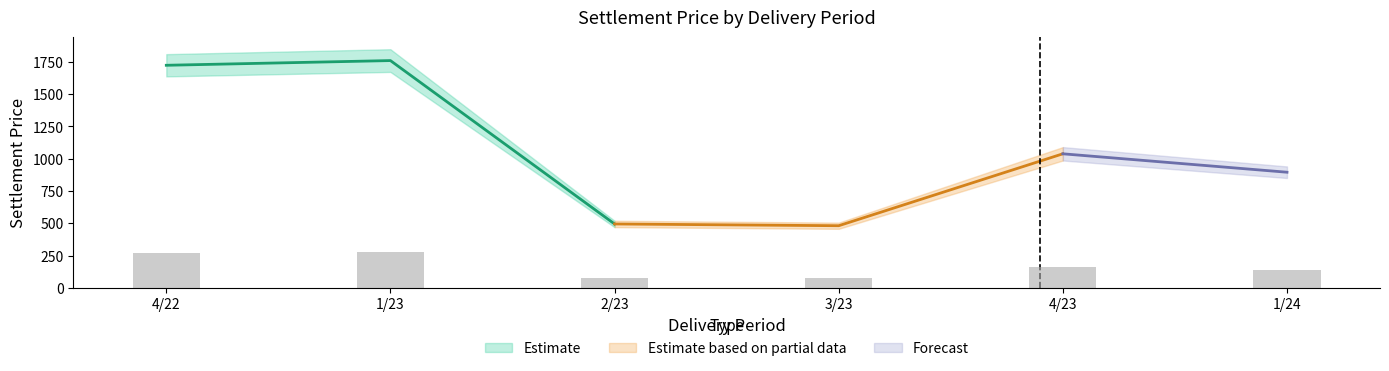

What is the maximum value shown in the chart?

1760.2